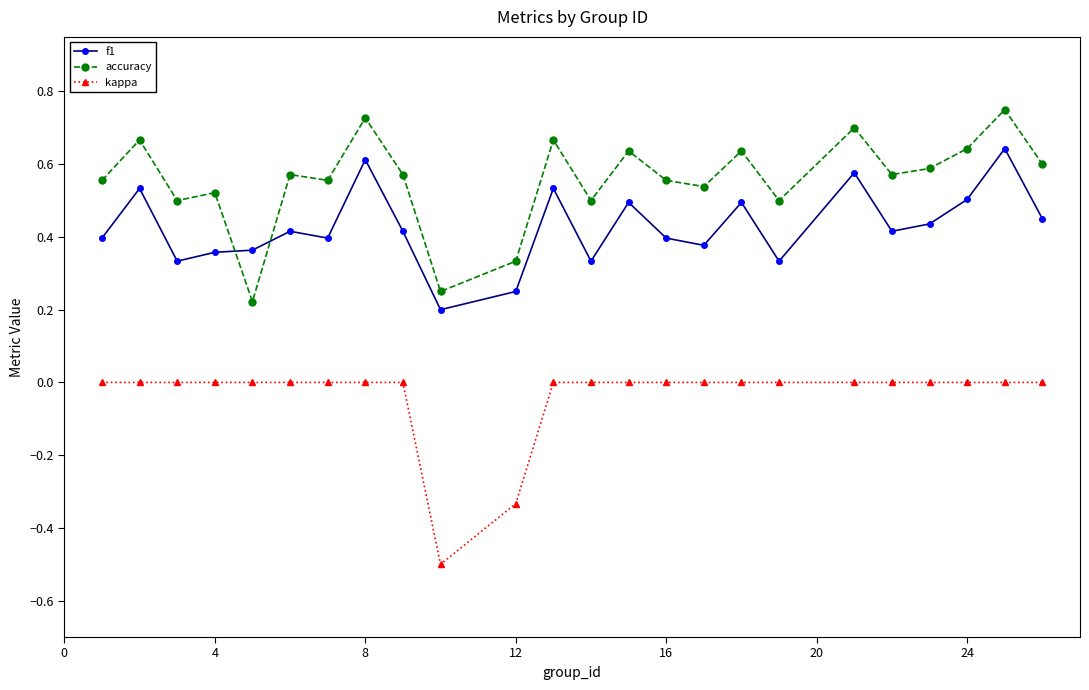

How many series are shown in this chart?

3